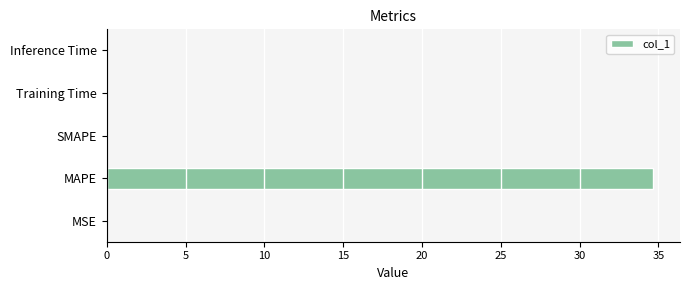

Are the bars horizontal?

Yes